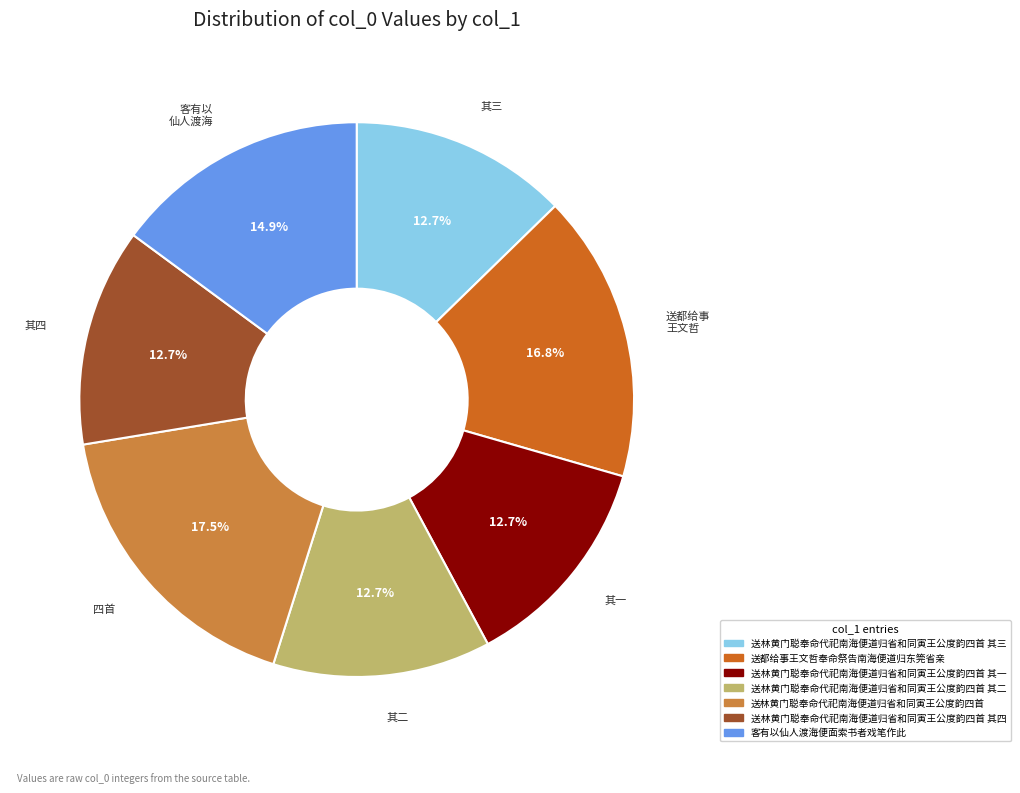

How many slices are in this pie chart?

7